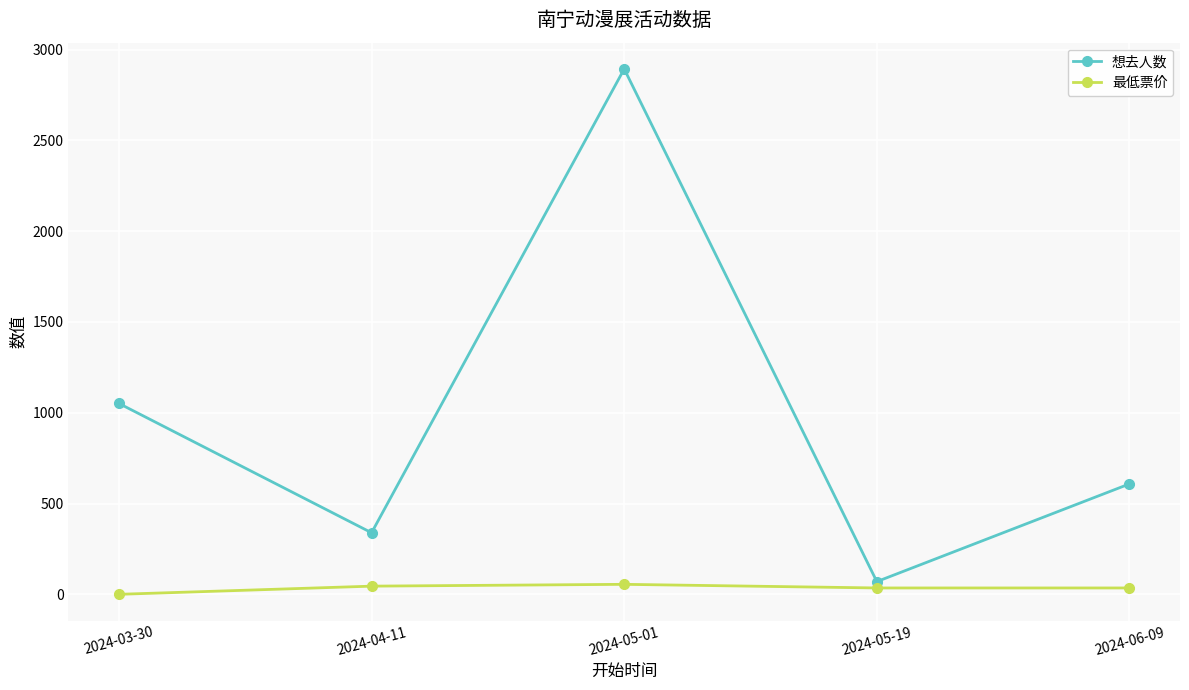

How many interior local valleys does the 想去人数 series have?

2